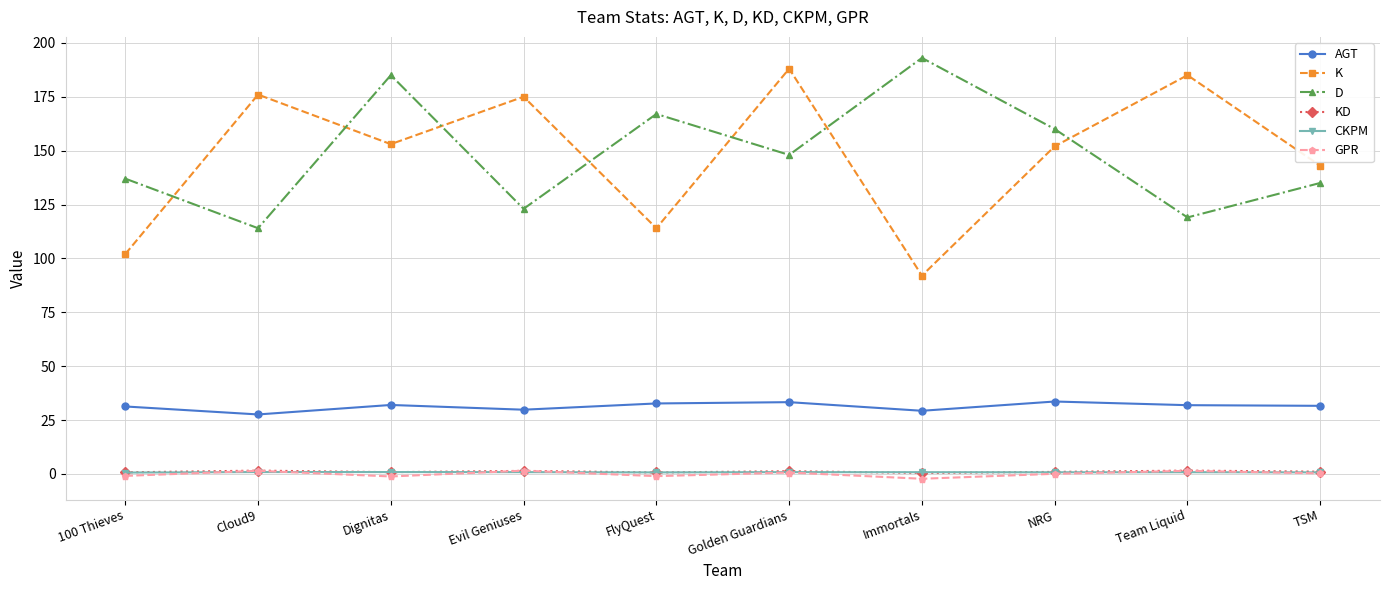

True or false: D has more than 2 points higher than both neighbors.

True